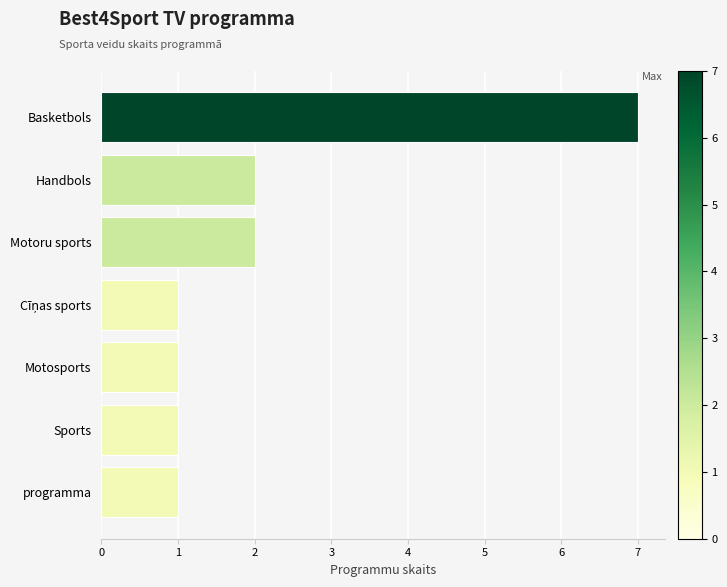

What is the ratio of the value at Motoru sports to the value at programma?

2.0